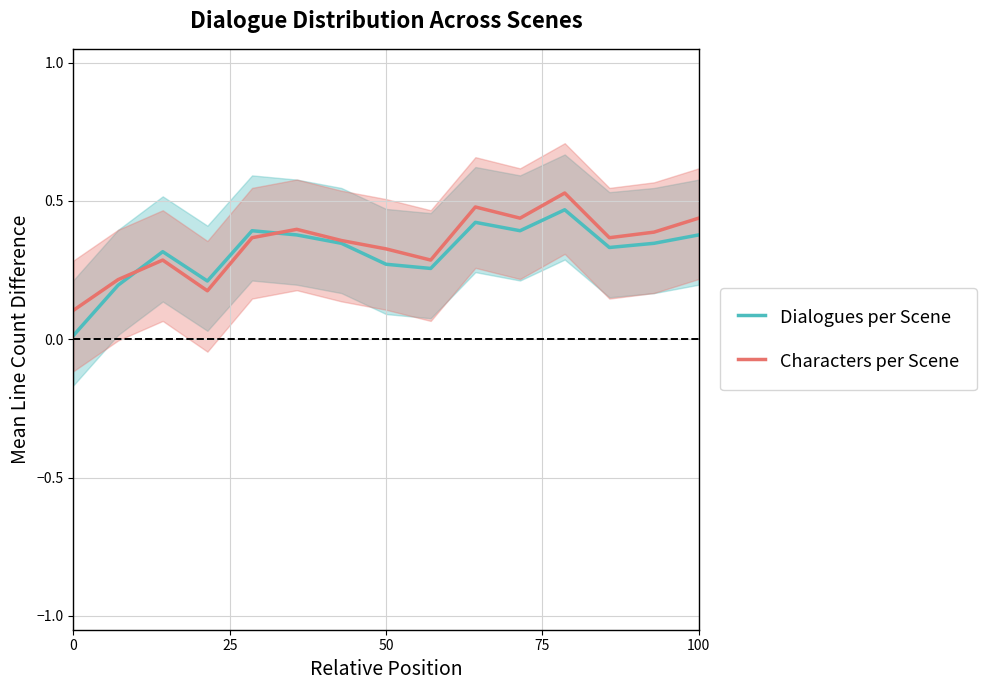

How many lines are shown in the chart?

2